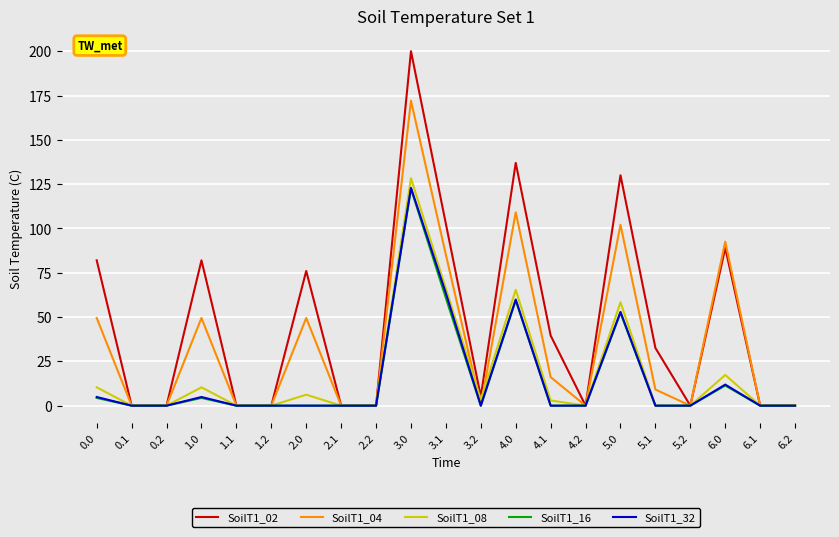

The value of SoilT1_04 at 1.2 is 61.6. True or false?

False